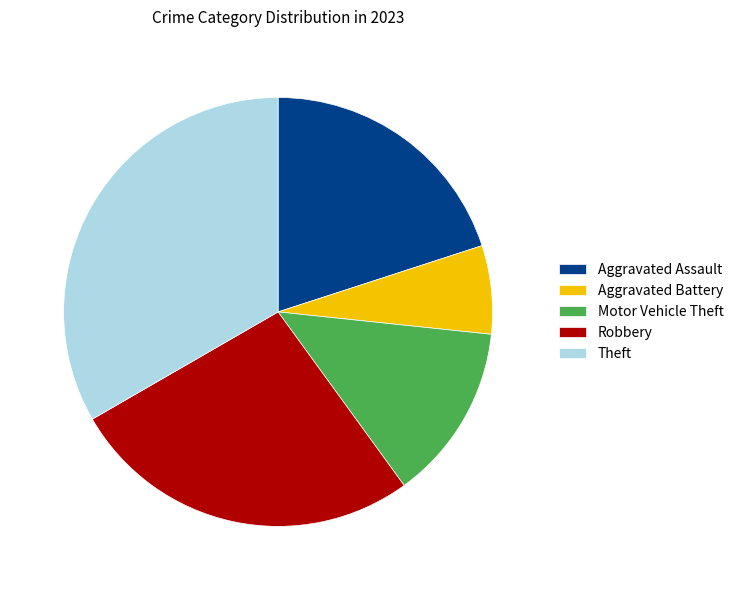

Is it true that Aggravated Battery is 16% of the pie?

False